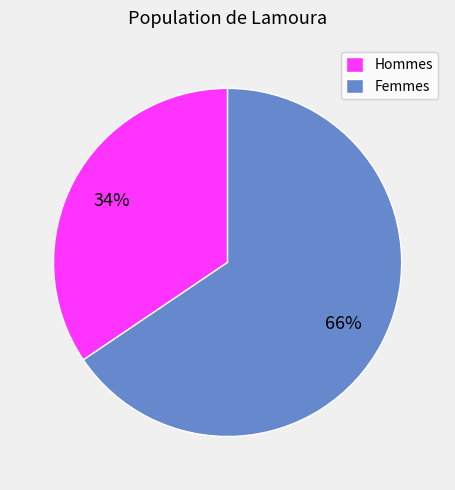

Which category accounts for the majority?

Femmes